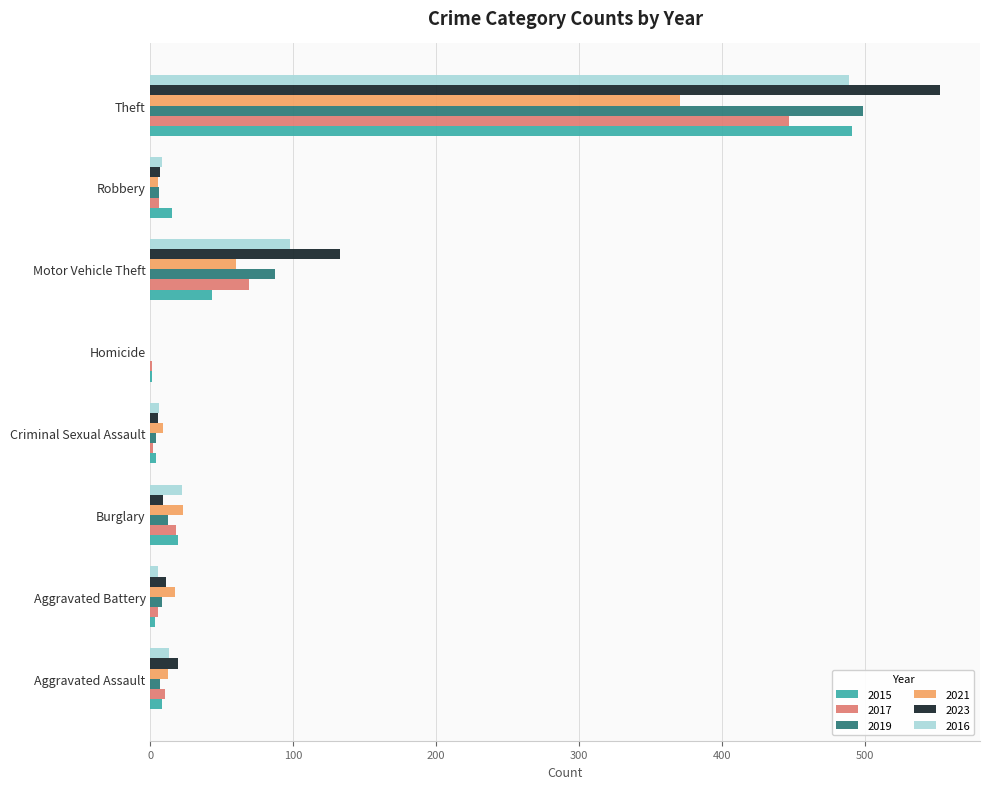

What are all the series names shown in the legend?

2015, 2017, 2019, 2021, 2023, 2016